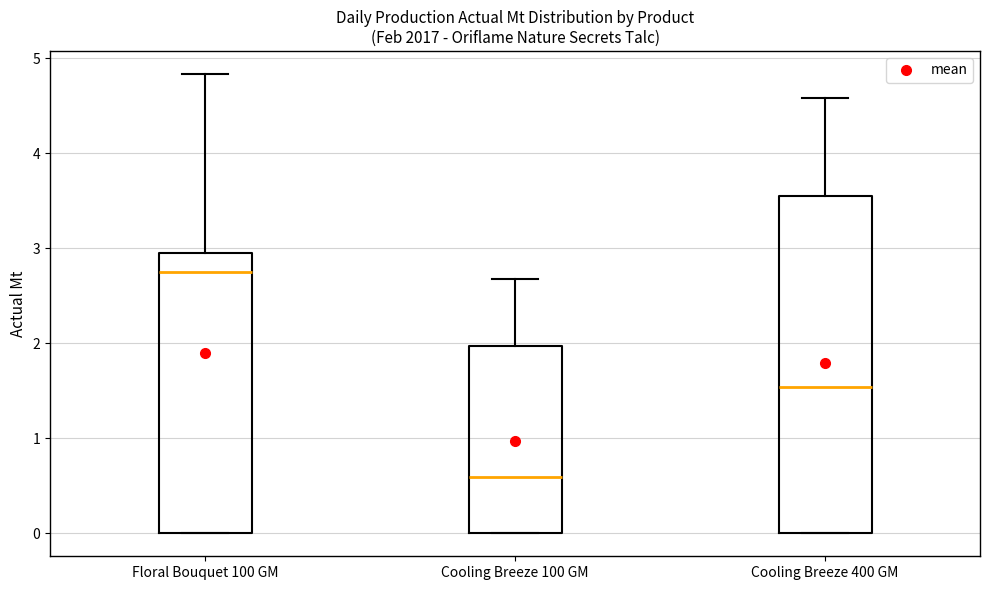

Reading left to right, transcribe this box plot: for each box, give where its median line is, the range the box spans, and where its two whiskers end, as read against the y-axis. The values are not printed on the chart, so give them approximately, as read against the axis.

Floral Bouquet 100 GM: median 2.8, box 0.0 to 2.9, whiskers 0.0 to 4.8
Cooling Breeze 100 GM: median 0.6, box 0.0 to 2.0, whiskers 0.0 to 2.7
Cooling Breeze 400 GM: median 1.5, box 0.0 to 3.6, whiskers 0.0 to 4.6